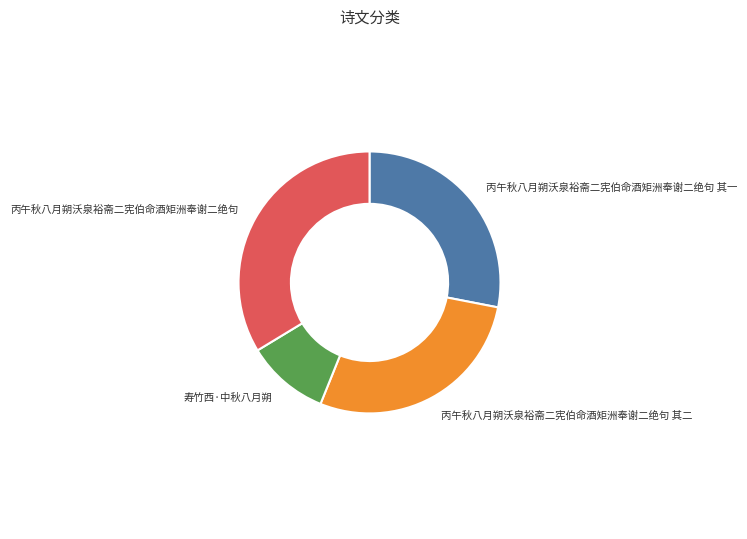

The 丙午秋八月朔沃泉裕斋二宪伯命酒矩洲奉谢二绝句 其二 slice represents 28% of the pie. True or false?

True